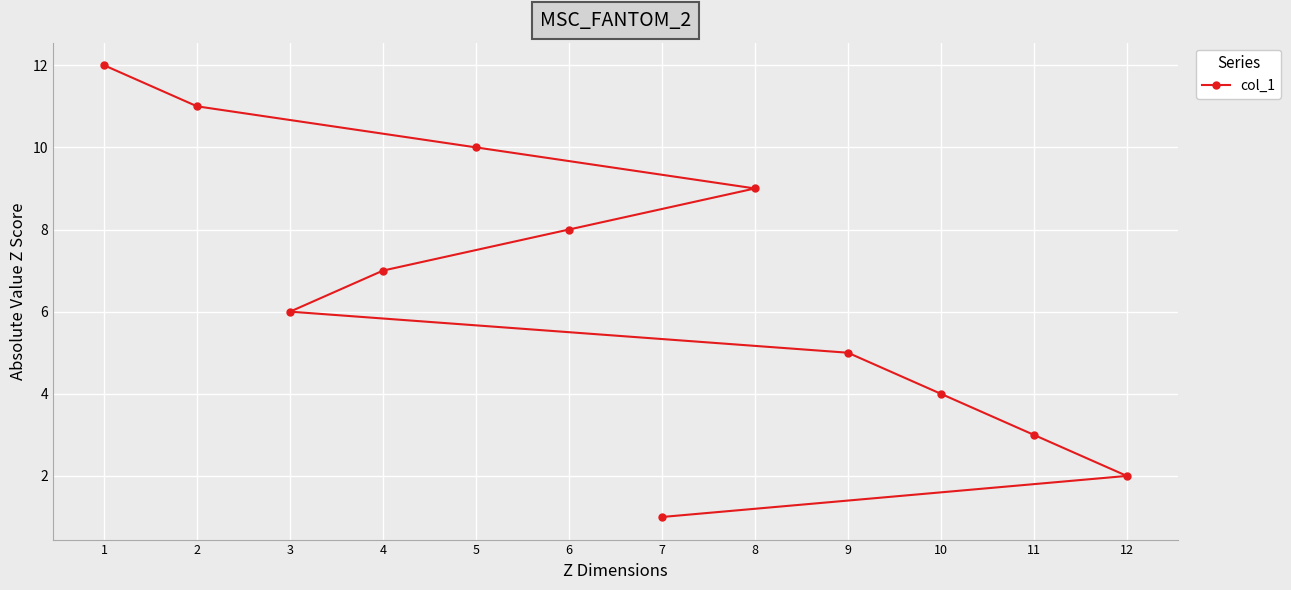

True or false: the data has more than 2 interior local peaks.

False